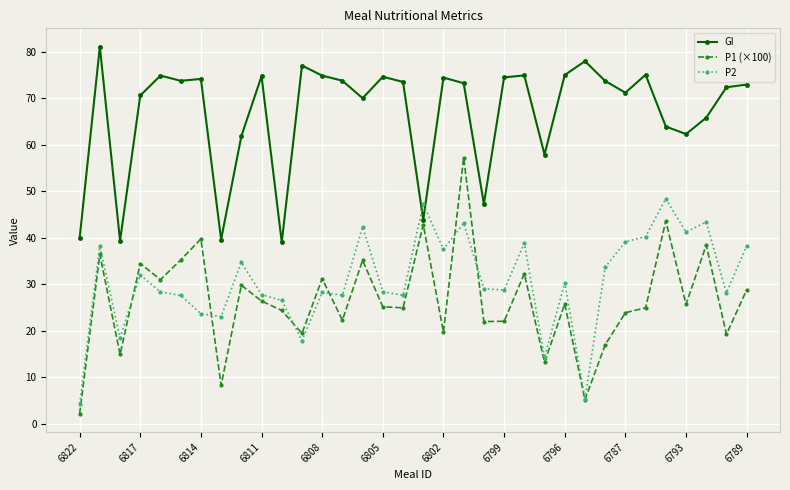

In GI, how many points are lower than both neighbors (excluding endpoints)?

10